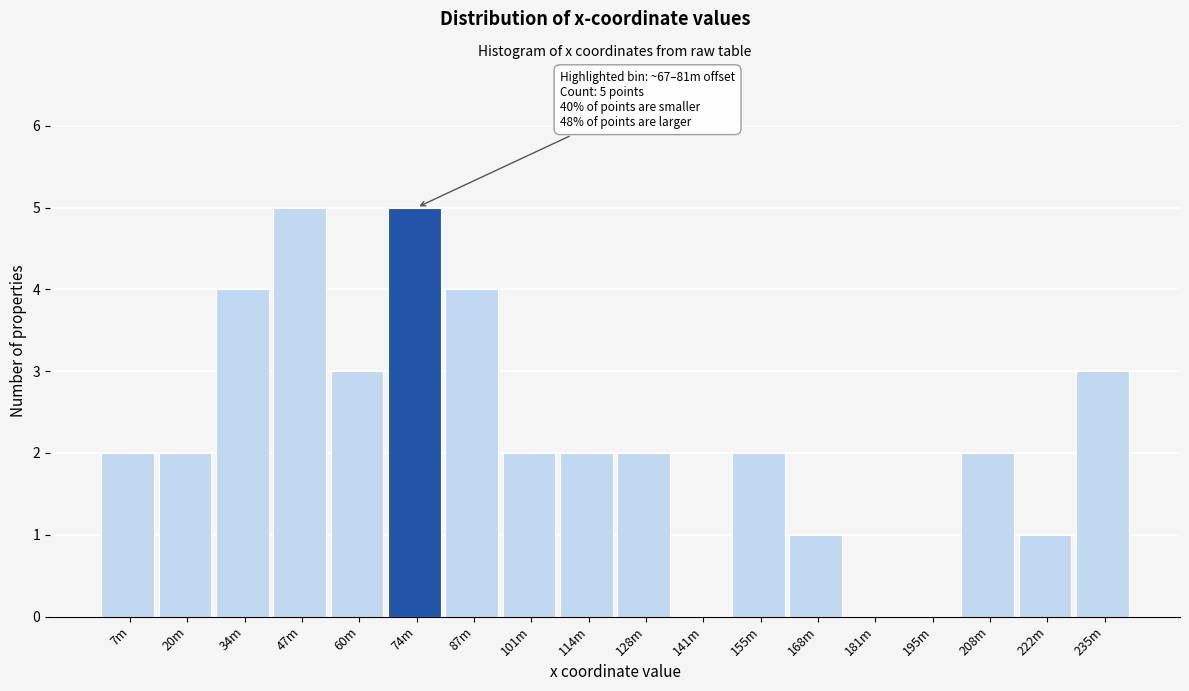

Reading right to left, what are all the values shown in this chart?

235m=3	222m=1	208m=2	195m=0	181m=0	168m=1	155m=2	141m=0	128m=2	114m=2	101m=2	87m=4	74m=5	60m=3	47m=5	34m=4	20m=2	7m=2